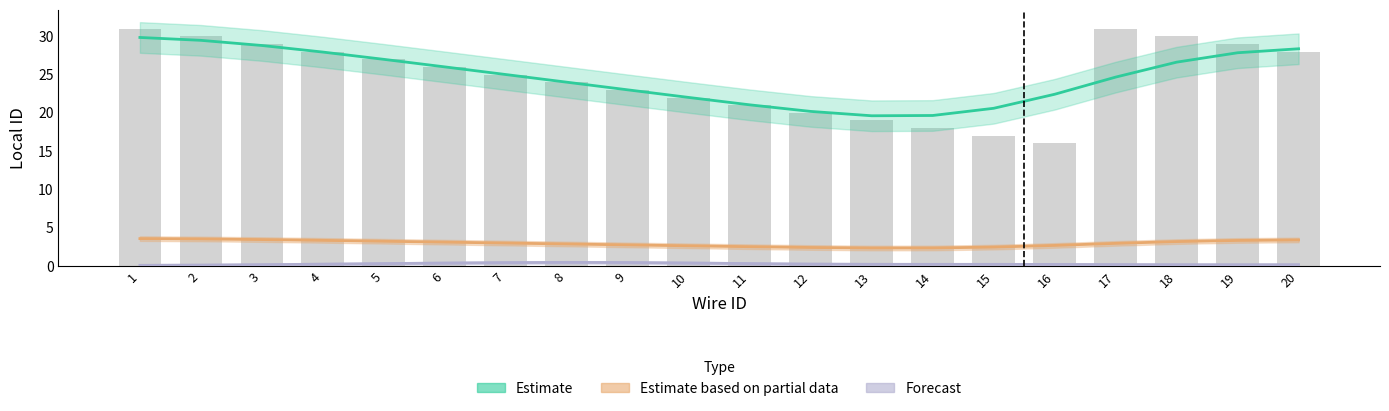

Which series has the widest spread of values?

Estimate